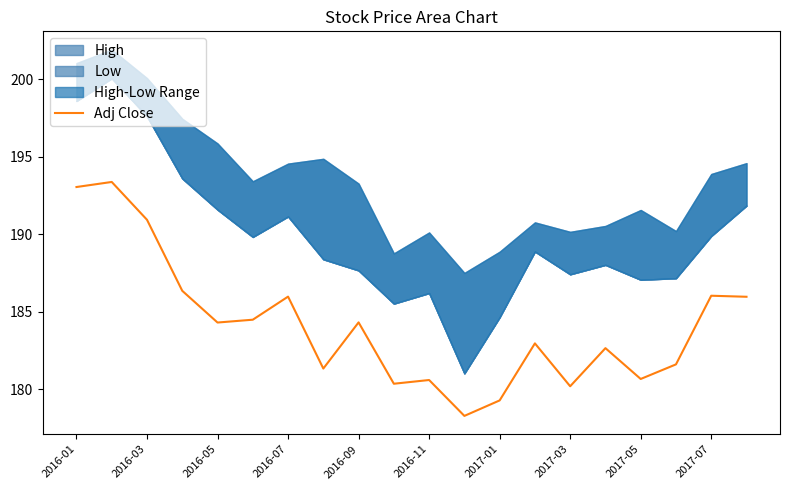

The chart shows a value of 181.6 at 17. True or false?

True